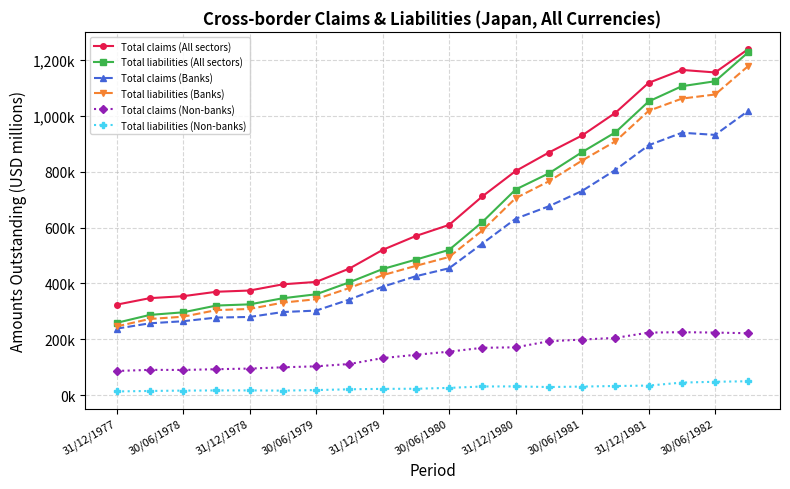

What are all the series names shown in the legend?

Total claims (All sectors), Total liabilities (All sectors), Total claims (Banks), Total liabilities (Banks), Total claims (Non-banks), Total liabilities (Non-banks)